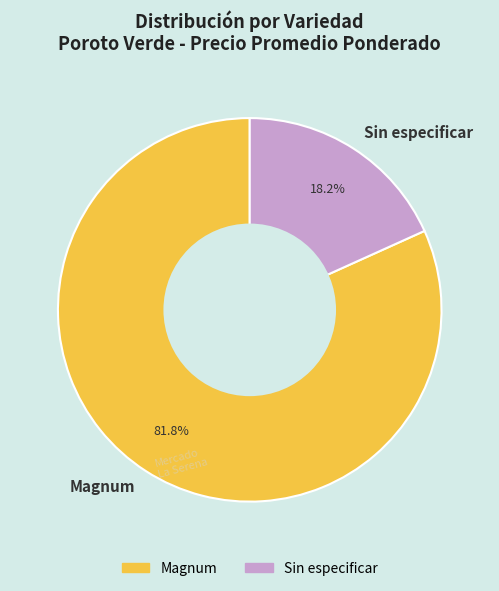

Between Magnum and Sin especificar, which is larger?

Magnum